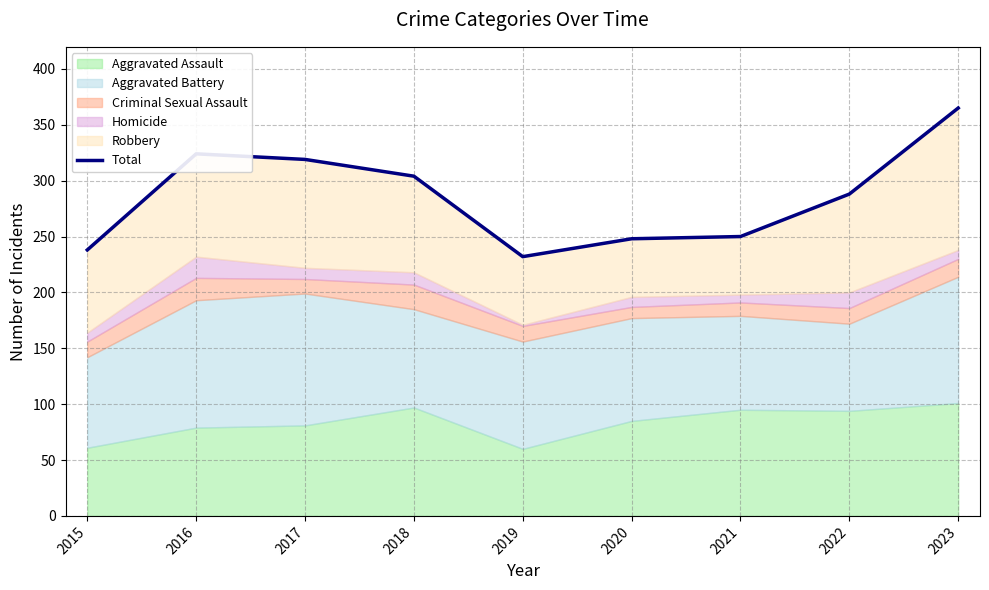

How many interior local peaks (higher than both neighbors) does the data have?

1